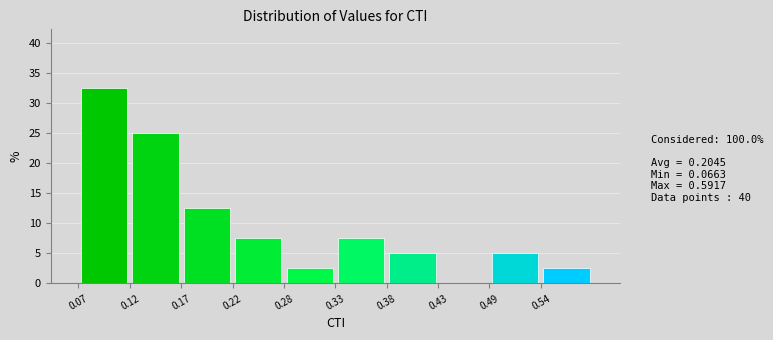

Reading left to right, list every bar in this chart as the range it spans on the x-axis followed by its height. Neither the bar edges nor the heights are printed on the chart, so give them approximately, as read against the axes.

0.07 to 0.12: 32.5
0.12 to 0.17: 25.0
0.17 to 0.22: 12.5
0.22 to 0.28: 7.5
0.28 to 0.33: 2.5
0.33 to 0.38: 7.5
0.38 to 0.43: 5.0
0.43 to 0.49: 0
0.49 to 0.54: 5.0
0.54 to 0.59: 2.5